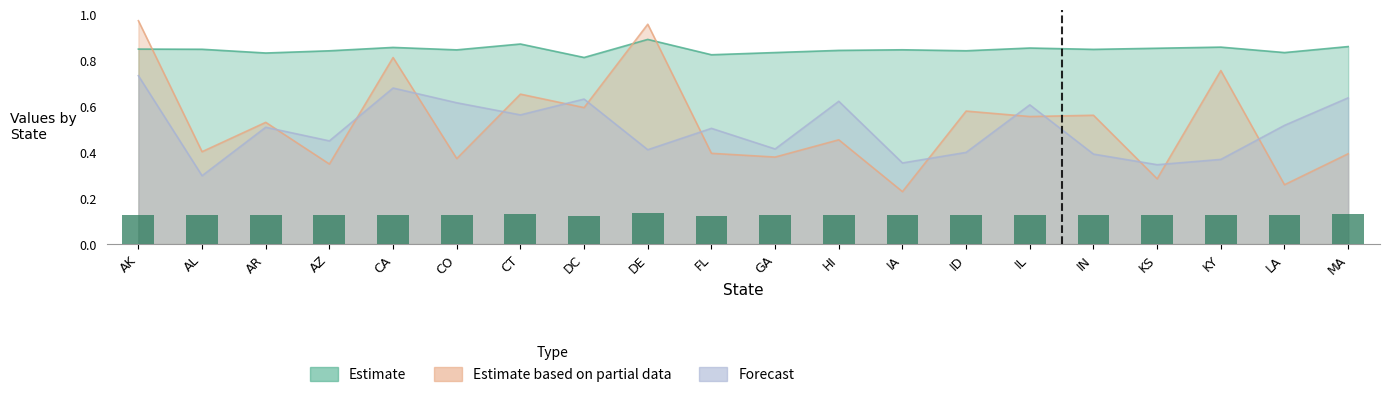

How many groups of bars are there?

20